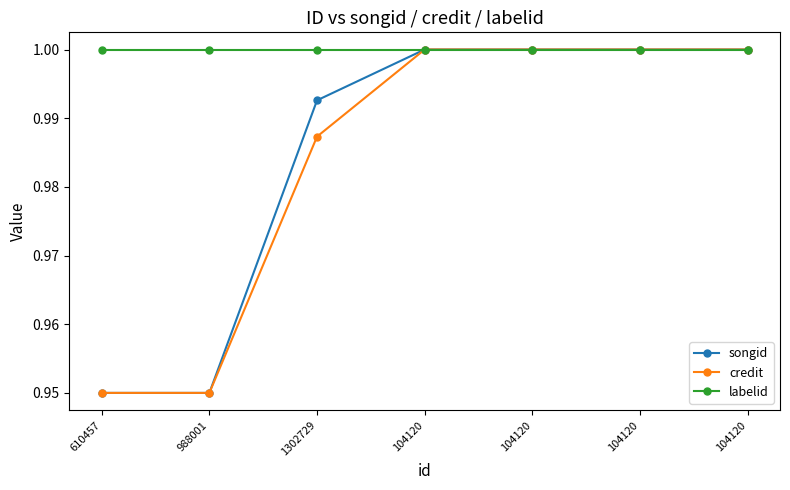

What is the value of the labelid point at the 1st from the left?

1.0